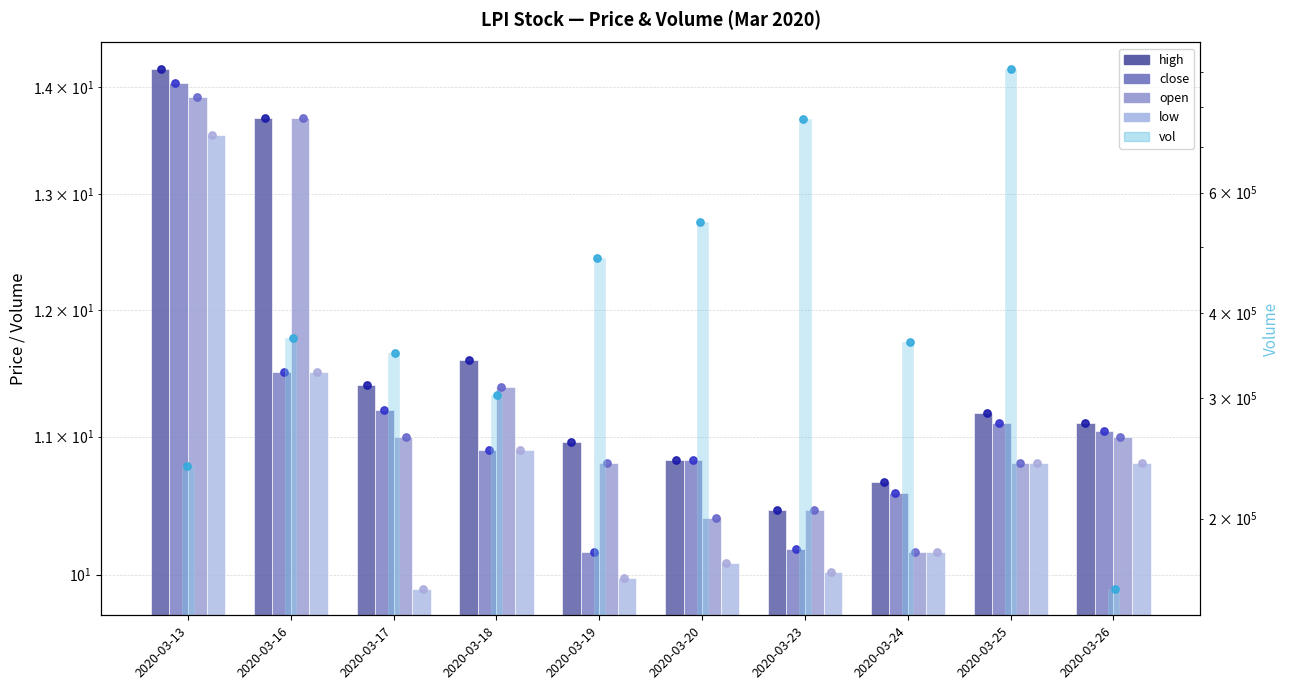

At how many categories does at least one series exceed 215854?

9